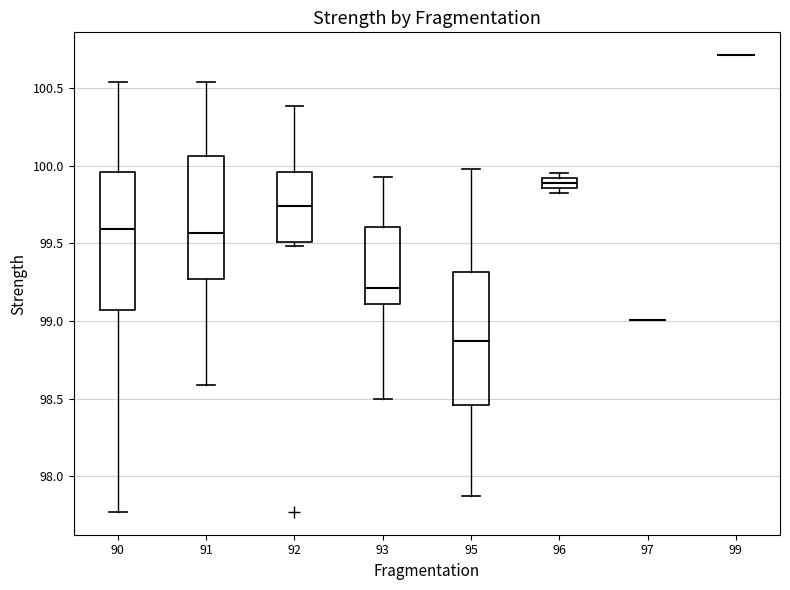

Where is the upper edge of the box at x = 91 on the y-axis? The values are not printed on the chart, so give them approximately, as read against the axis.

100.05